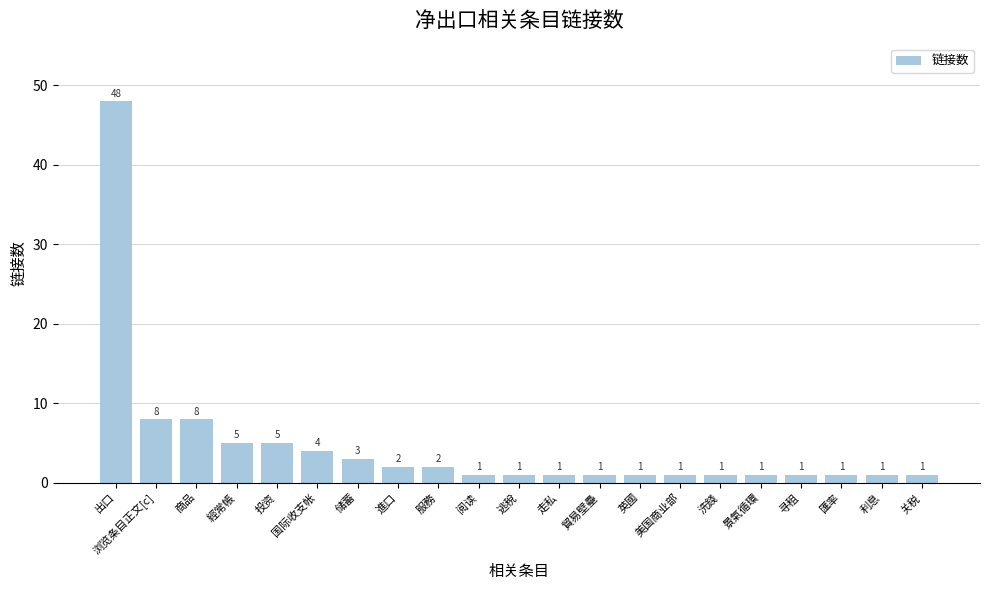

Which category has the highest value across all series?

出口